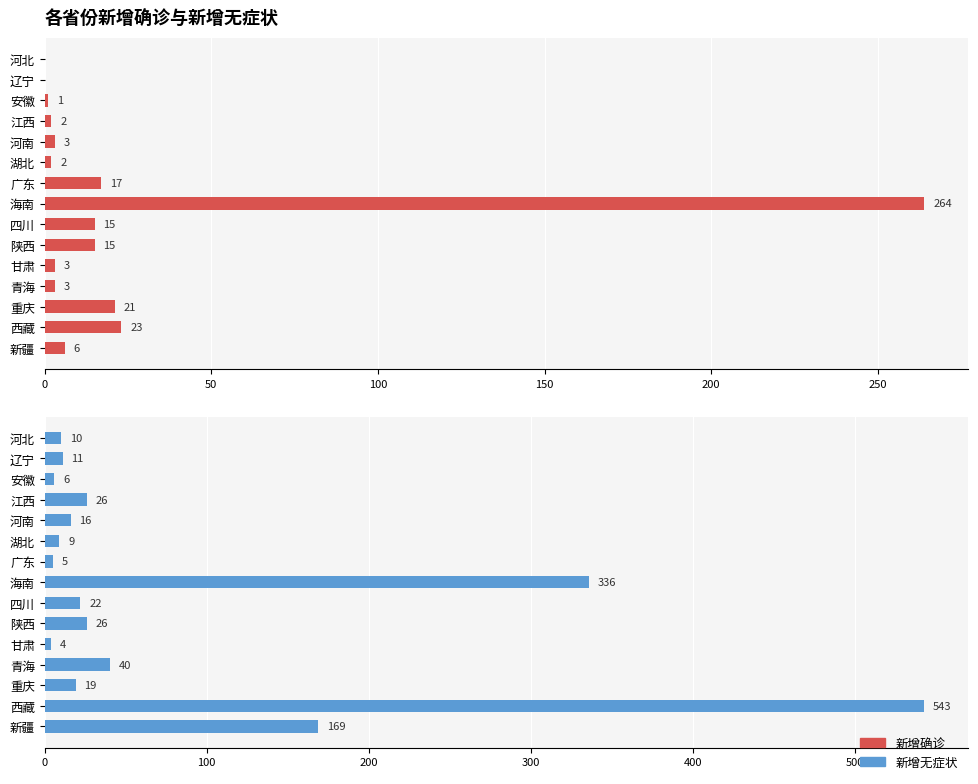

What is the difference between the maximum and minimum values in the 新增无症状 series?

539